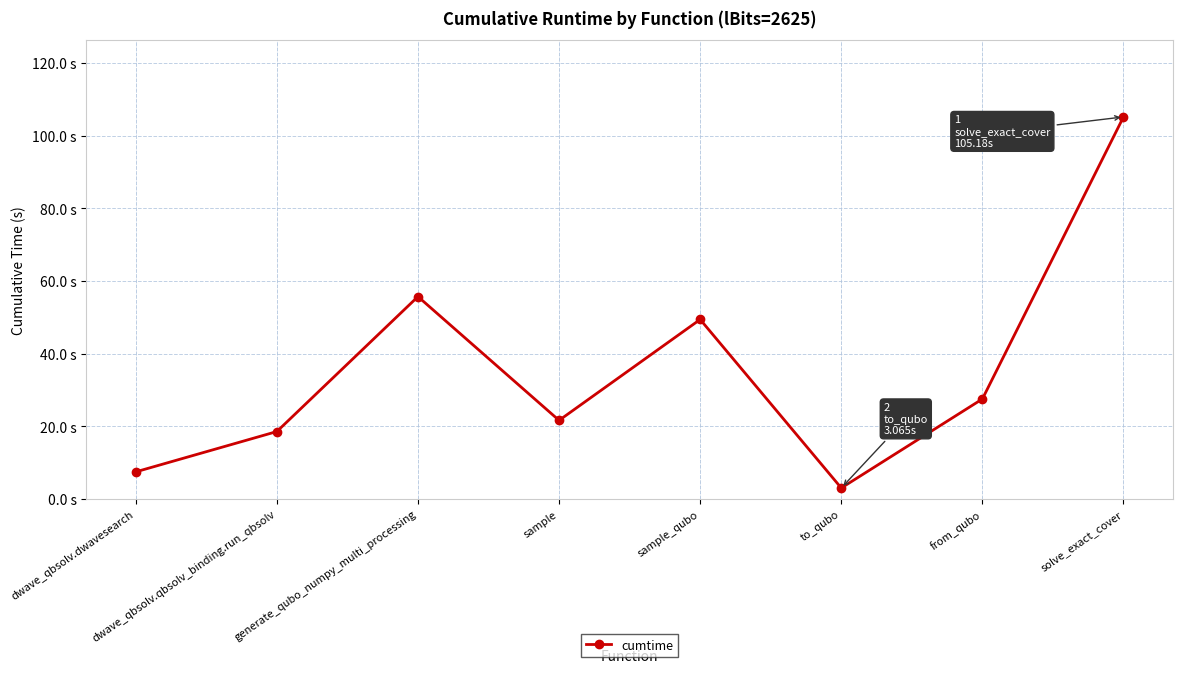

How many data points are less than 27?

4